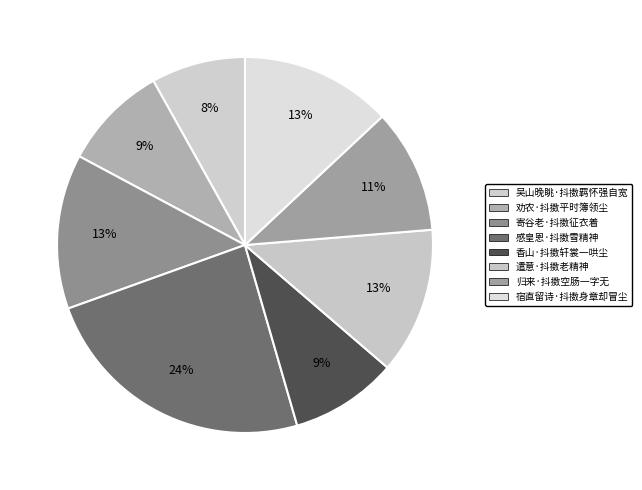

Is 归来·抖擞空肠一字无 the majority of the pie?

No